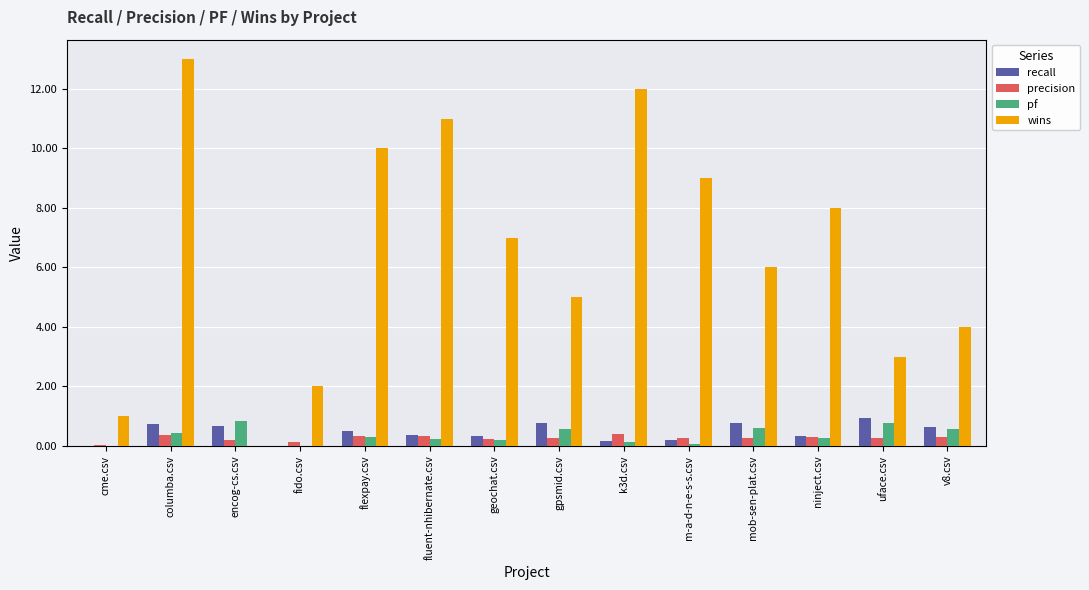

At which category is the sum across all series the highest?

columba.csv